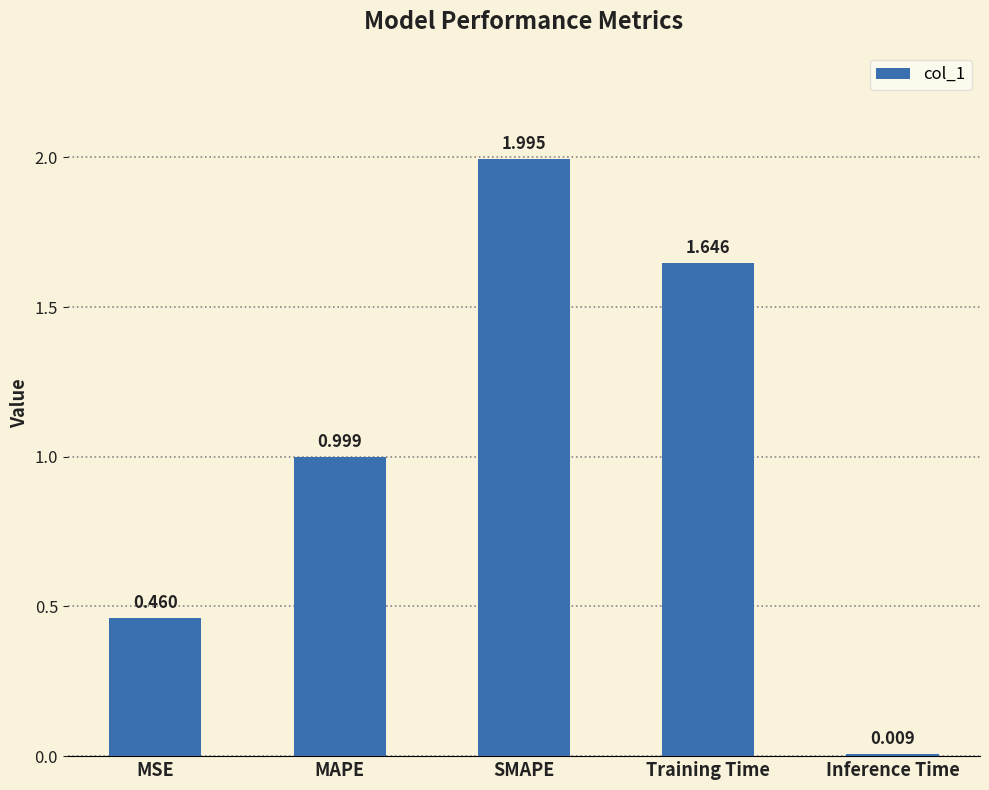

Rank the categories by value from lowest to highest.

Inference Time, MSE, MAPE, Training Time, SMAPE